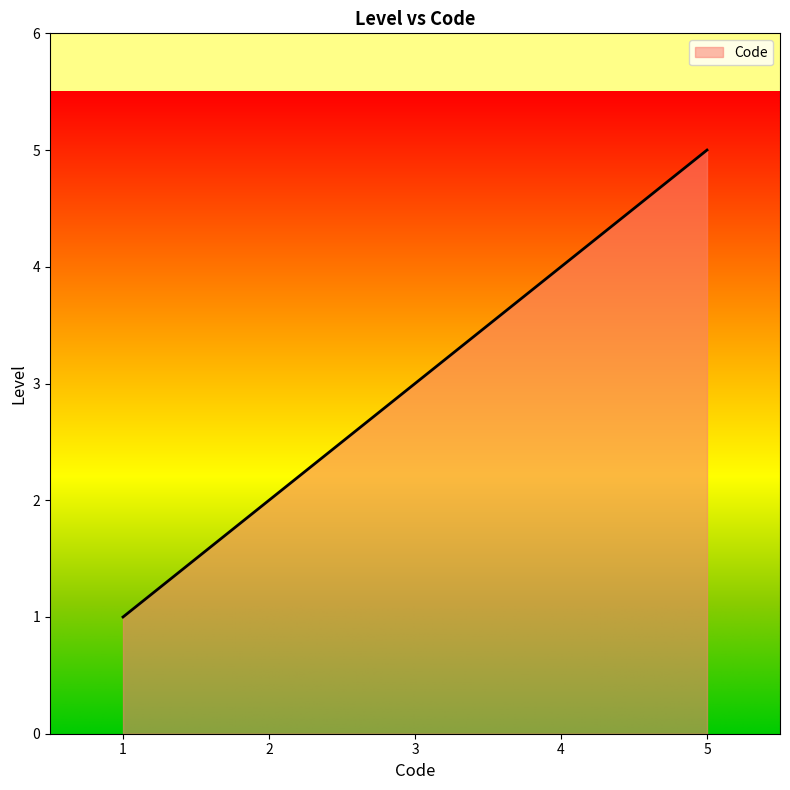

What is the minimum value shown in the chart?

1.0